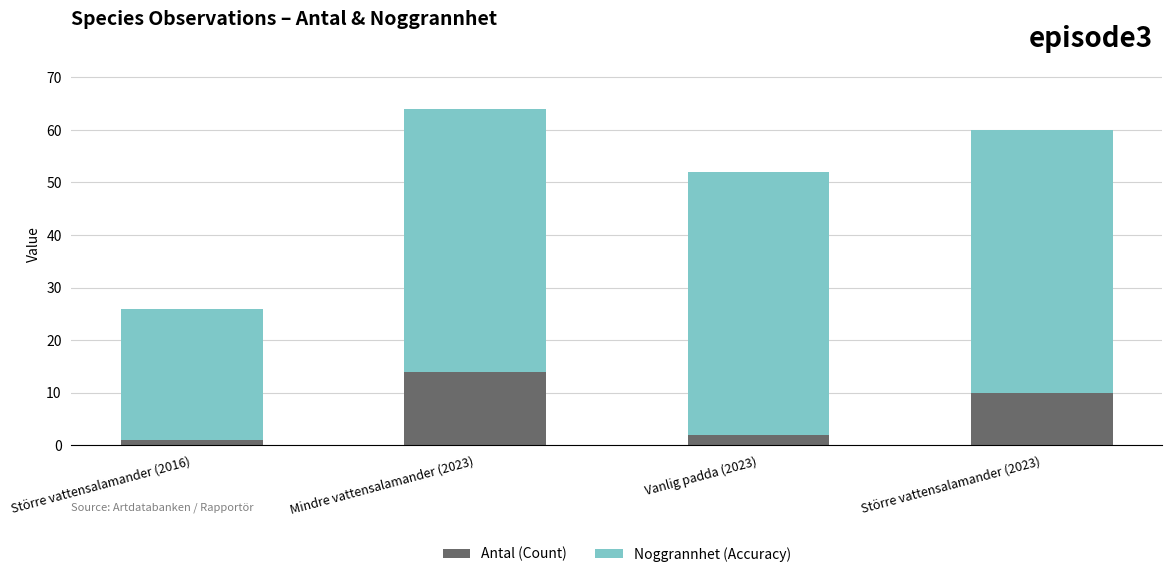

Is it true that Antal (Count) equals 14 at Mindre vattensalamander (2023)?

True